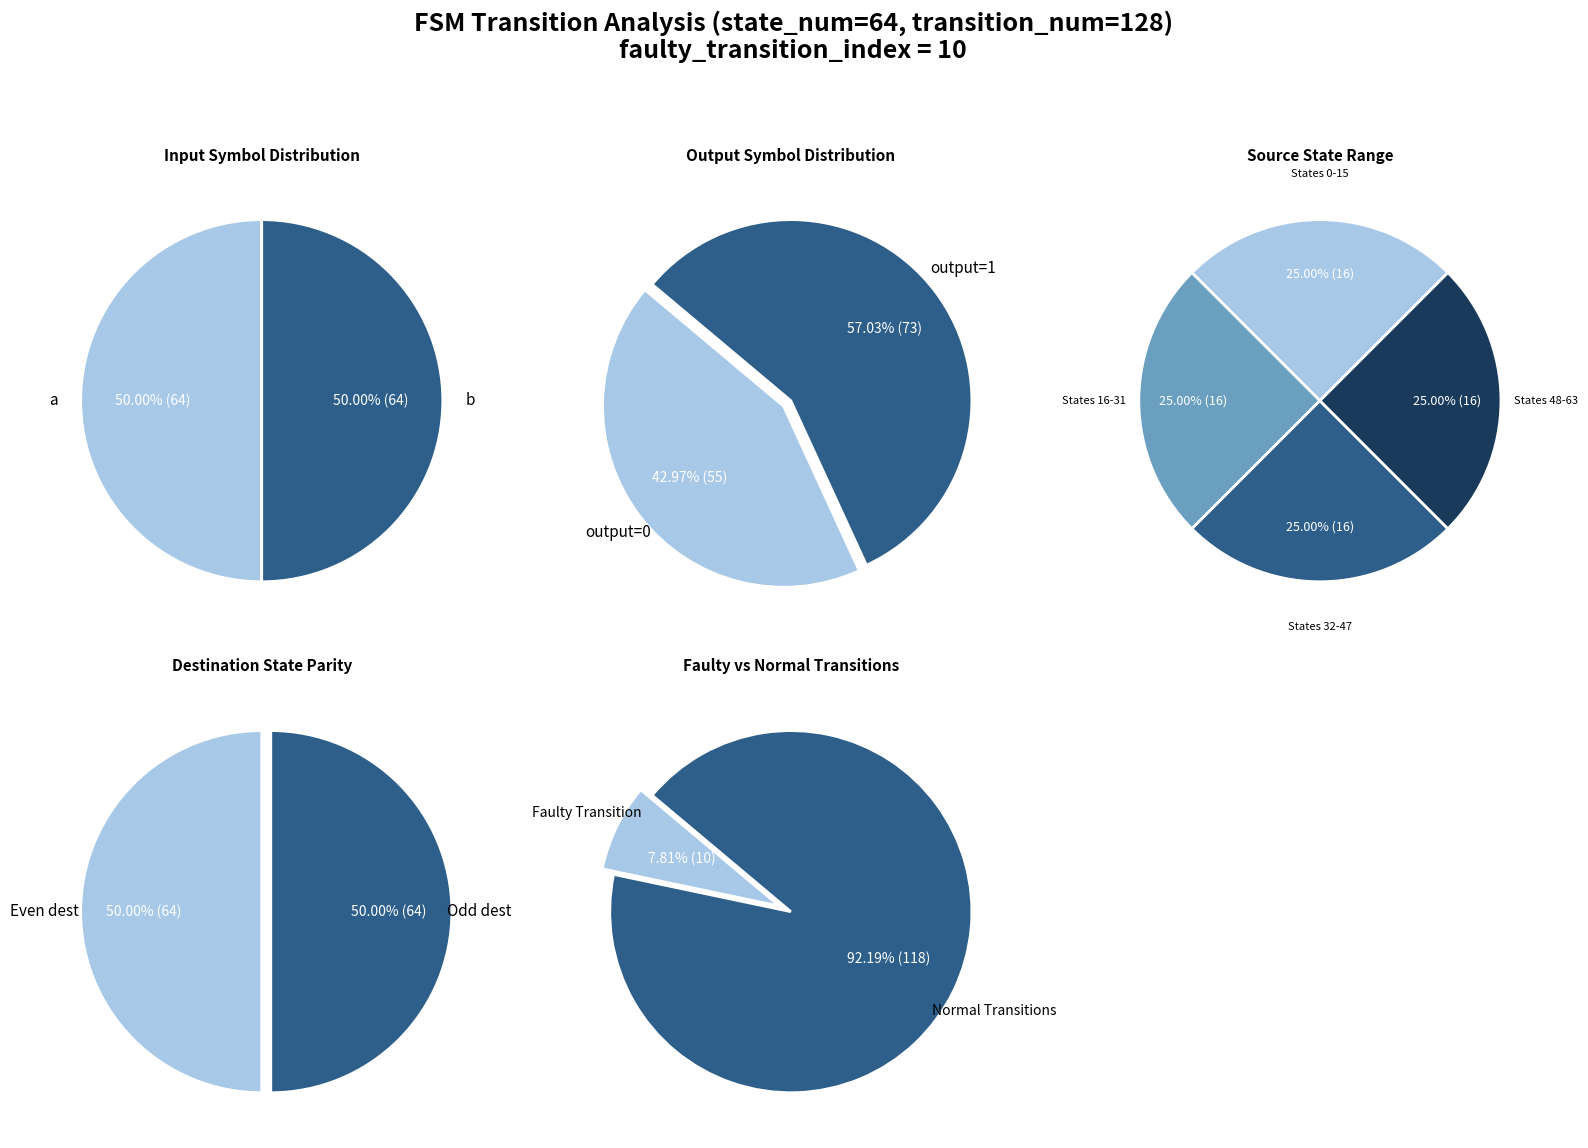

Is there any slice that represents more than half of the pie?

No